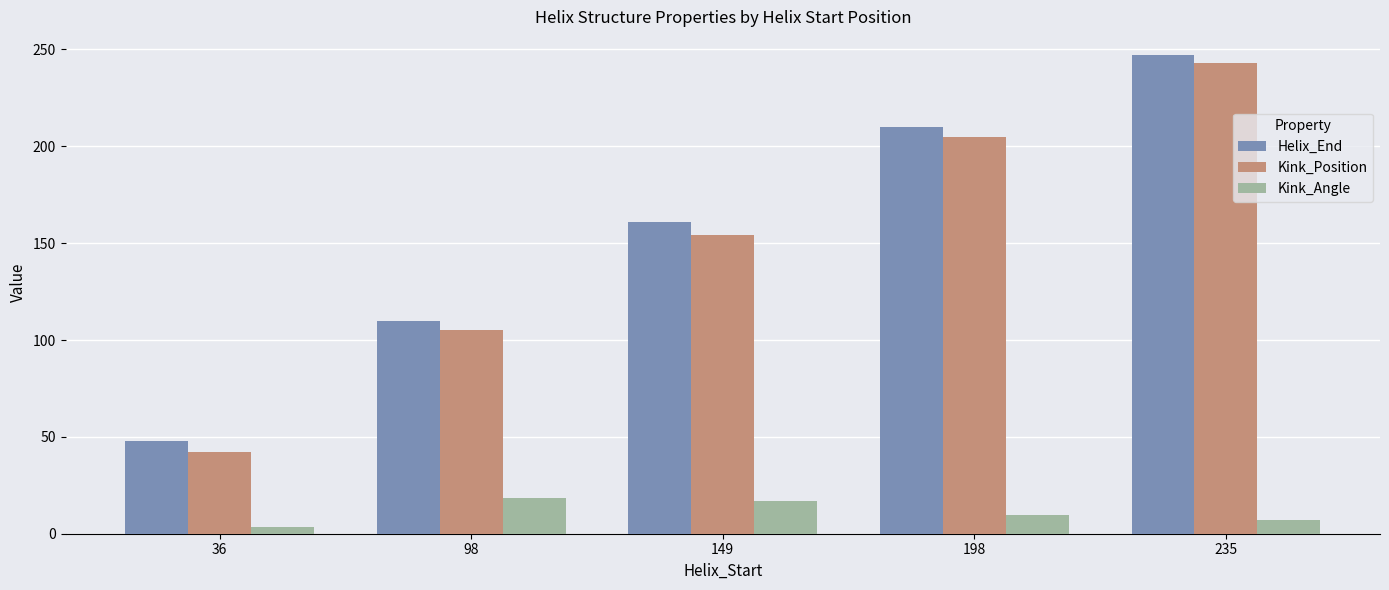

Rank the categories by Kink_Position value from lowest to highest.

36, 98, 149, 198, 235